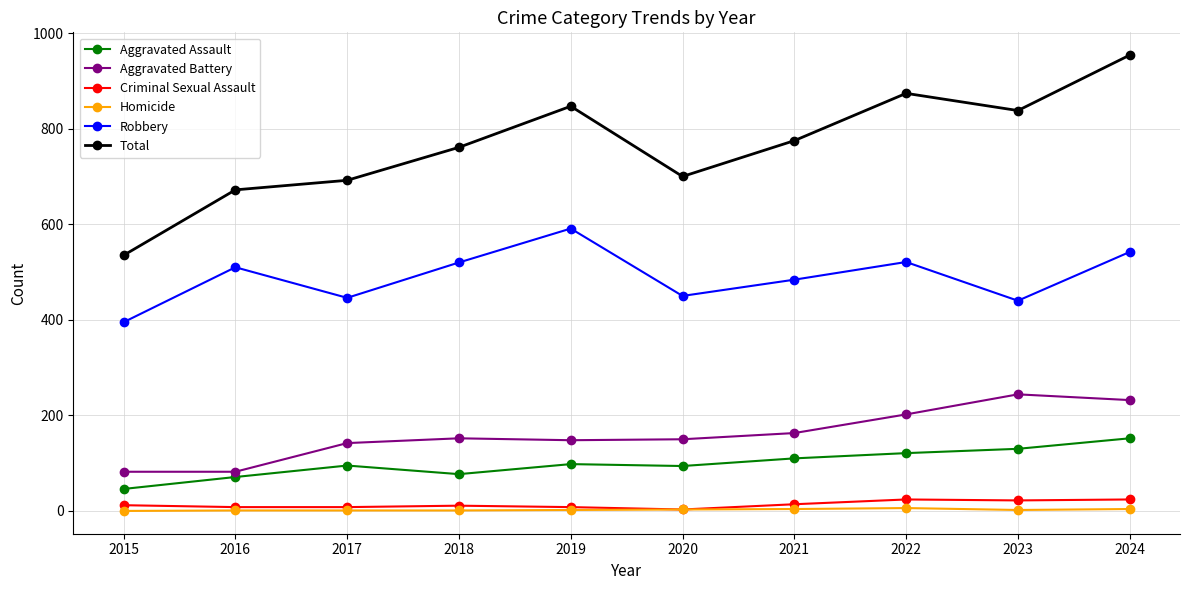

True or false: Total and Robbery cross at least once.

False